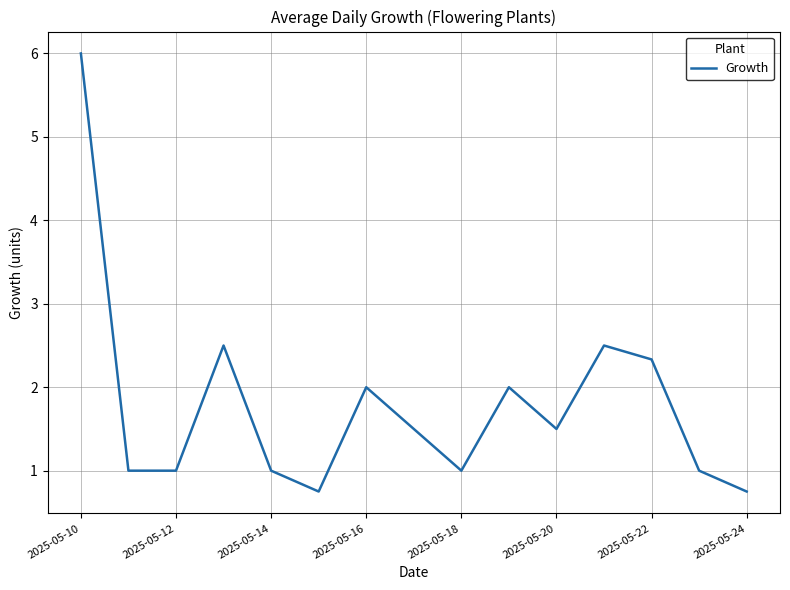

What is the greatest value displayed?

6.0